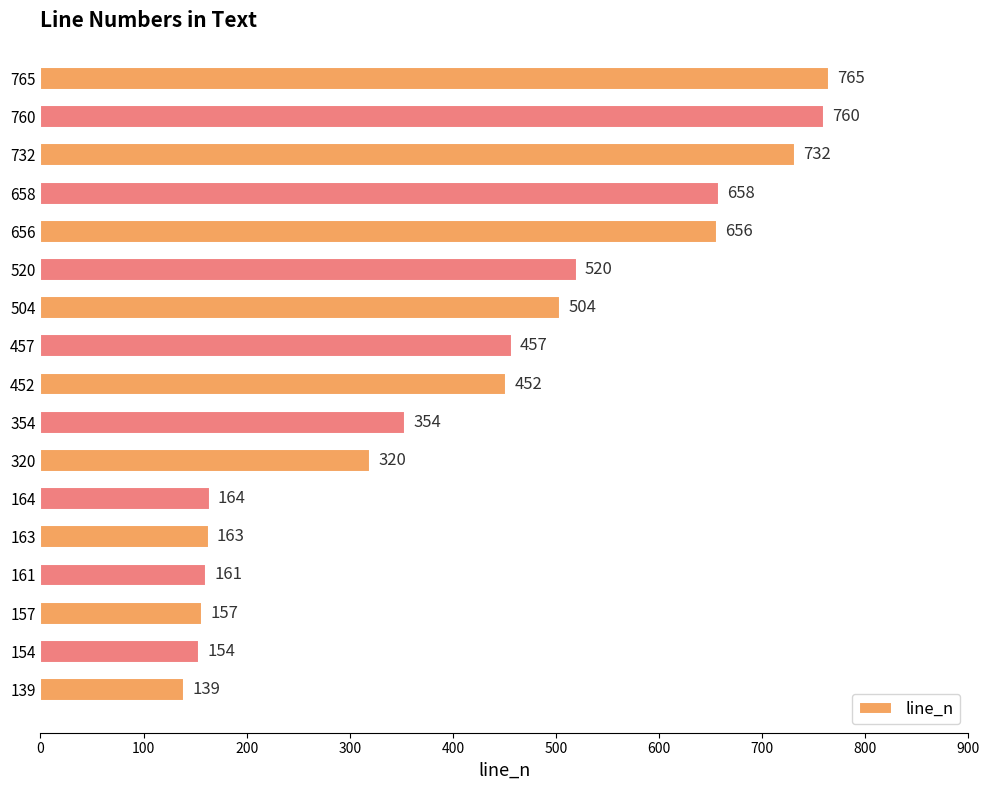

How many series are shown in this chart?

1